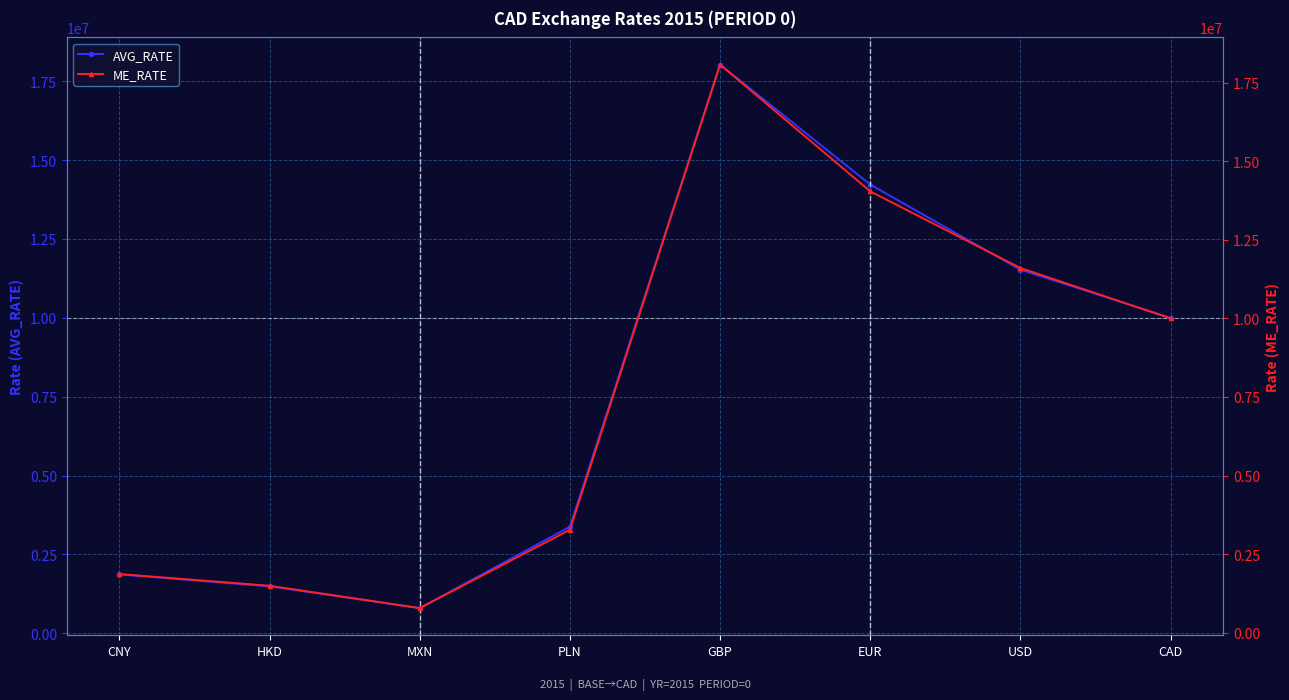

The AVG_RATE series shows 8527843.8 at EUR. True or false?

False